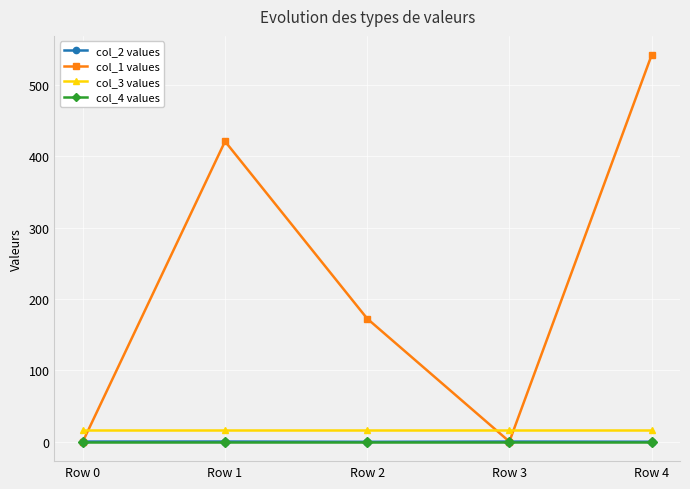

What is the value of the col_1 values point at the 3rd from the left?

172.4